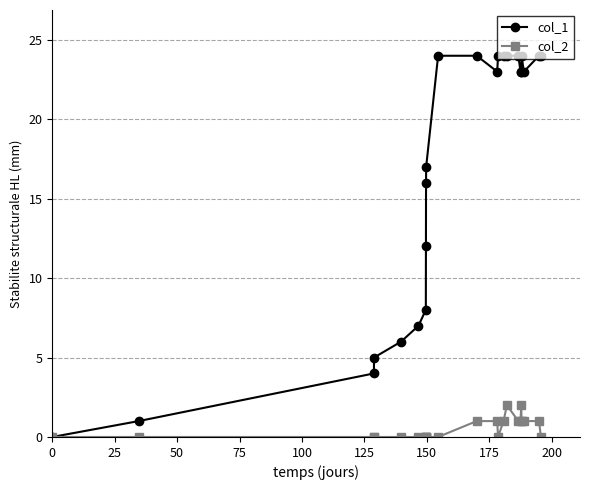

Which series has the largest total across all categories?

col_1